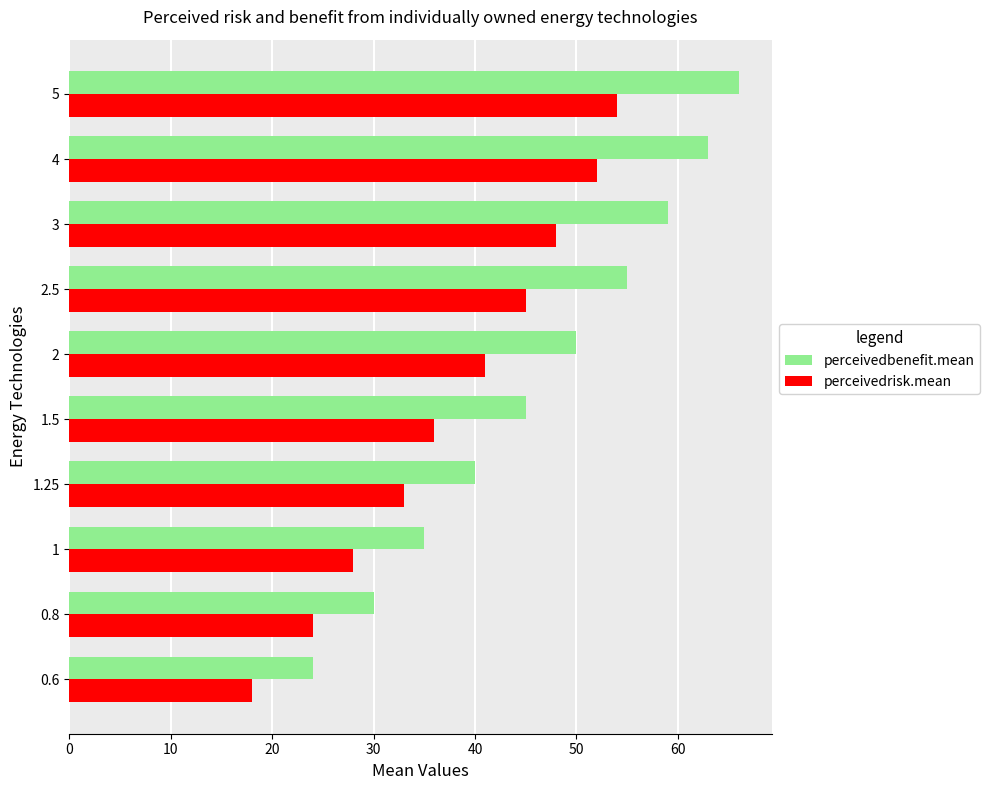

What is the spread (max minus min) of values at 0.6?

6